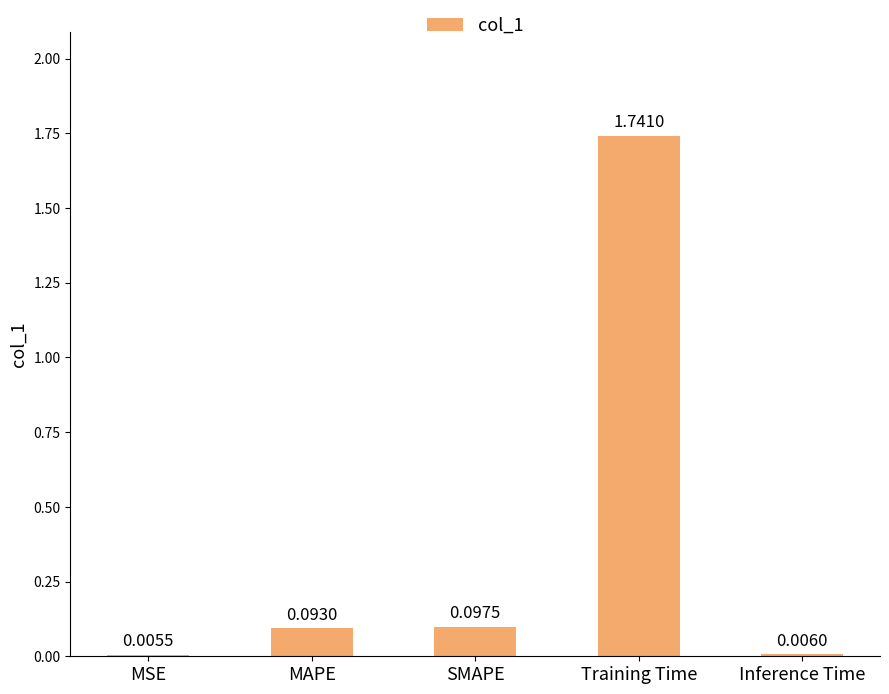

At which category does the chart reach its peak across all series?

Training Time